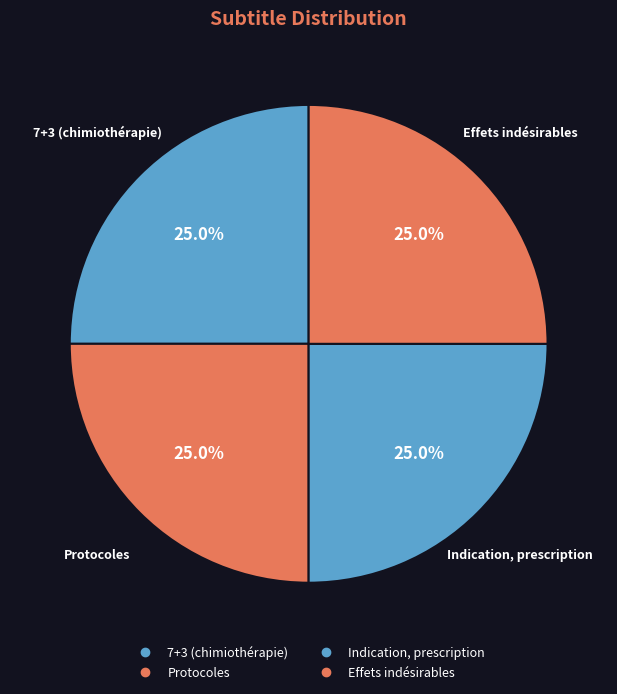

Rank the categories by value from highest to lowest.

Effets indésirables, Indication, prescription, Protocoles, 7+3 (chimiothérapie)